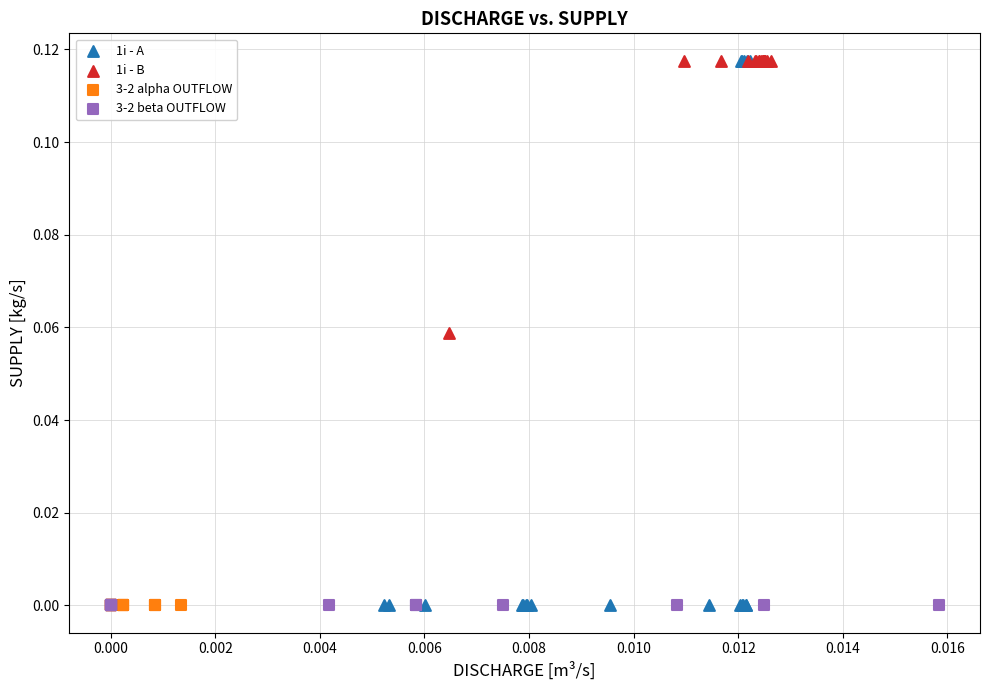

What are all the series names shown in the legend?

1i - A, 1i - B, 3-2 alpha OUTFLOW, 3-2 beta OUTFLOW